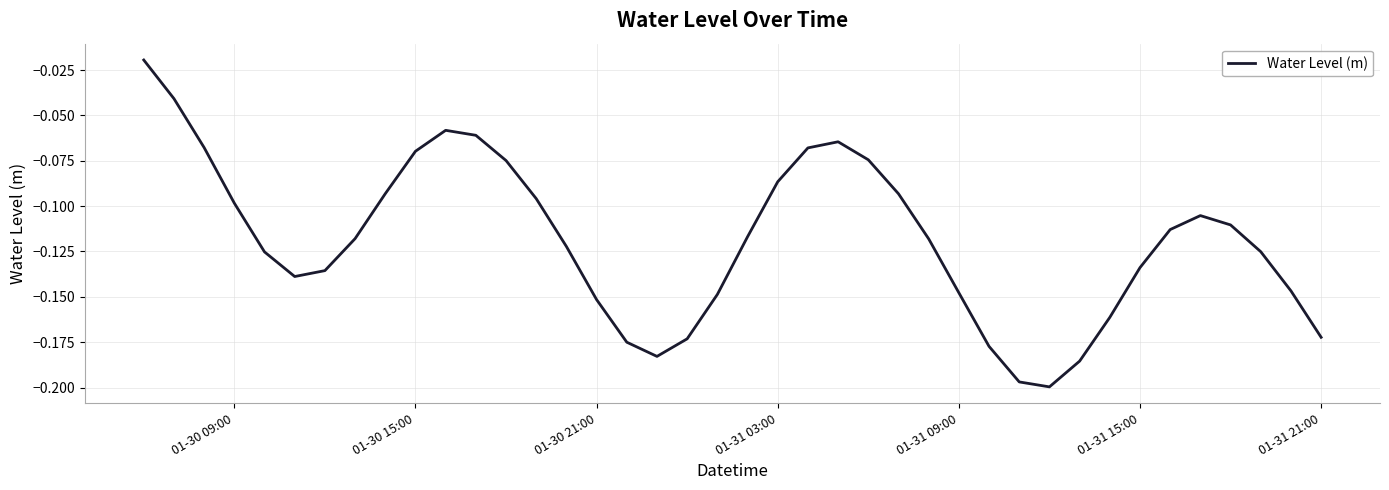

What is the difference between the second highest and minimum values?

0.2